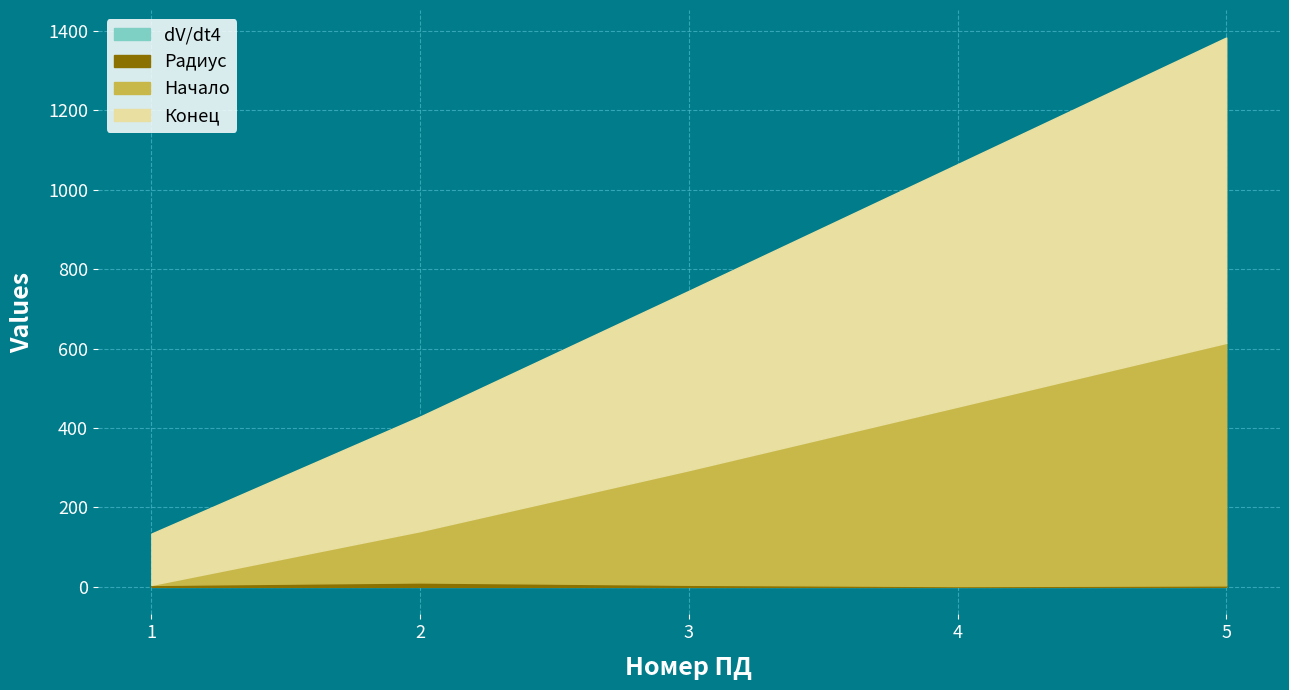

Which series has the widest spread of values?

Конец